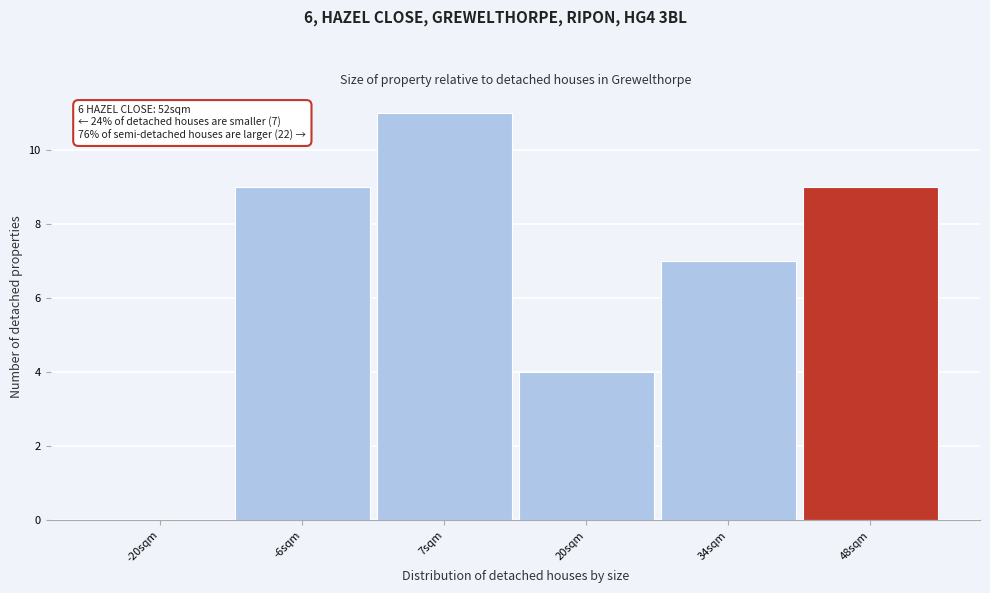

Reading left to right, list all the values displayed in this chart.

-20sqm=0	-6sqm=9	7sqm=11	20sqm=4	34sqm=7	48sqm=9